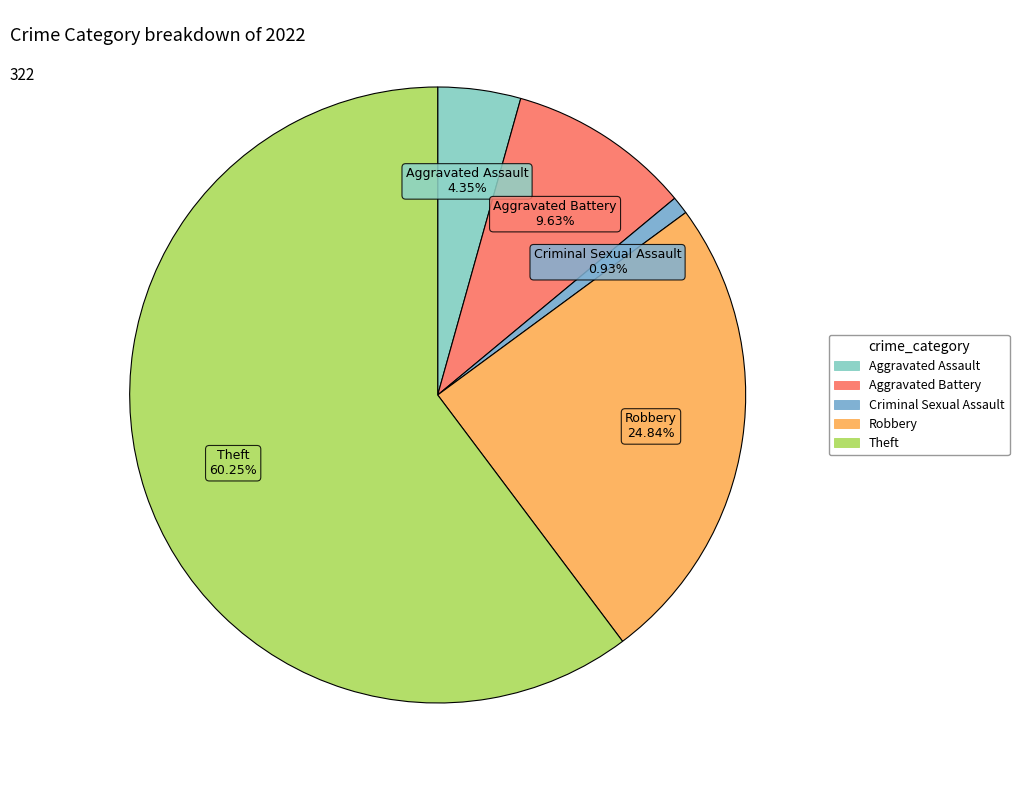

What is the majority slice?

Theft